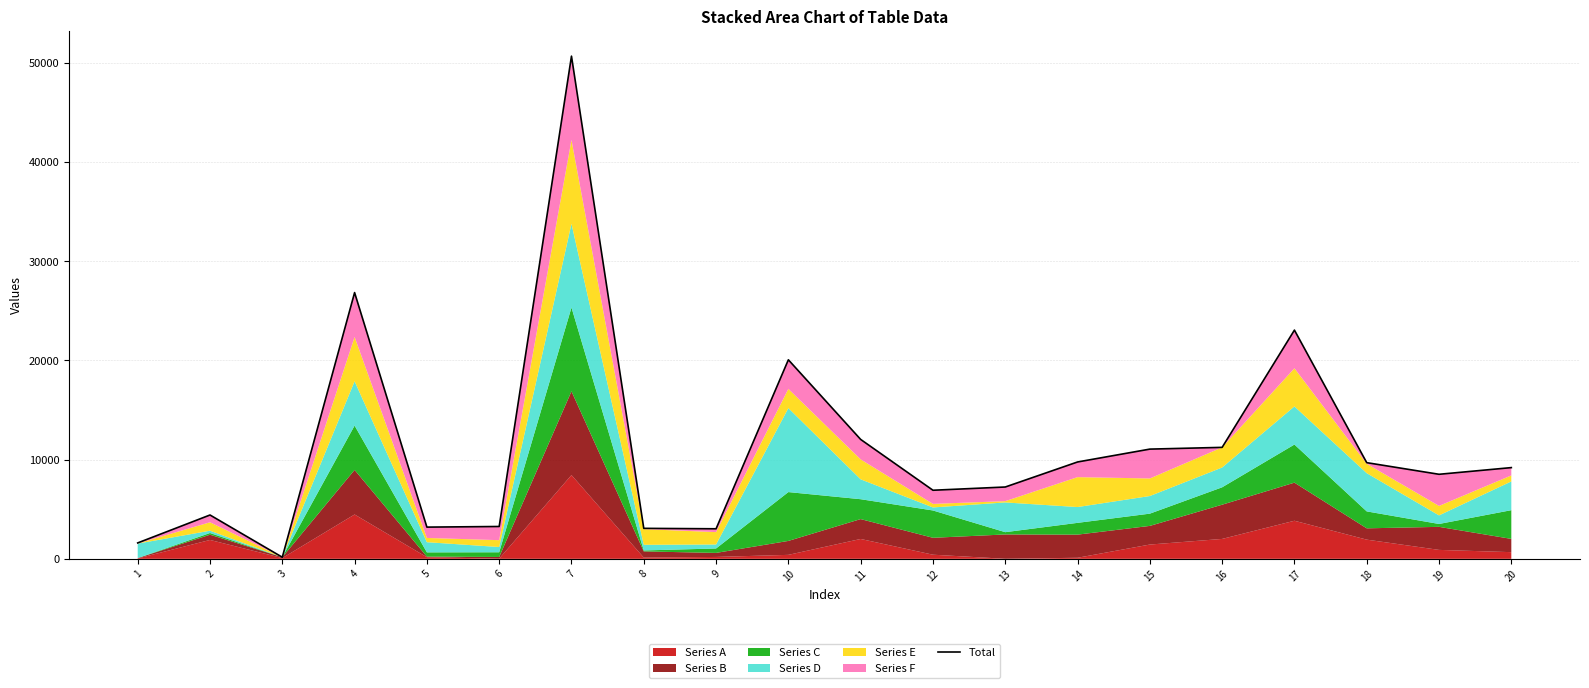

Which category has the lowest value across all series?

3